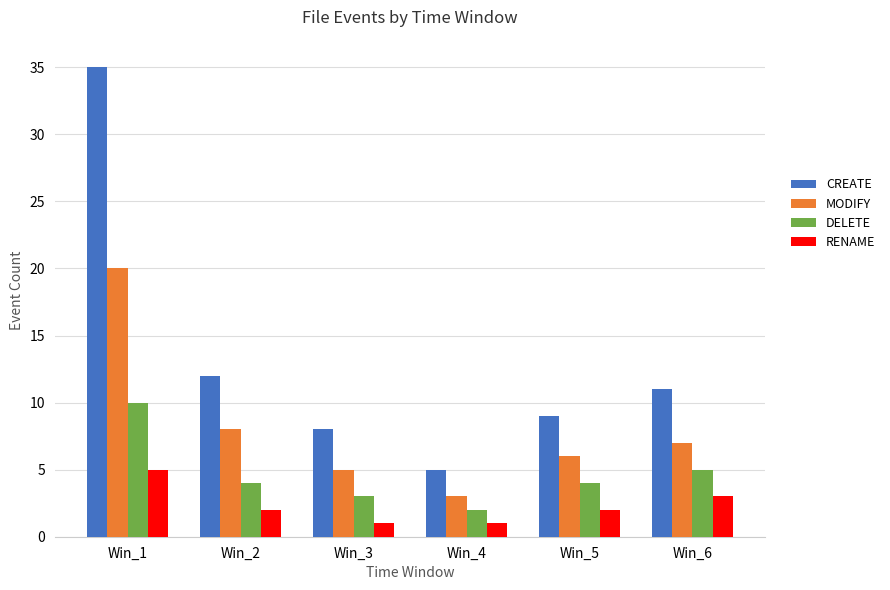

Reading left to right, what are all the values shown in this chart?

CREATE: 35	12	8	5	9	11
MODIFY: 20	8	5	3	6	7
DELETE: 10	4	3	2	4	5
RENAME: 5	2	1	1	2	3